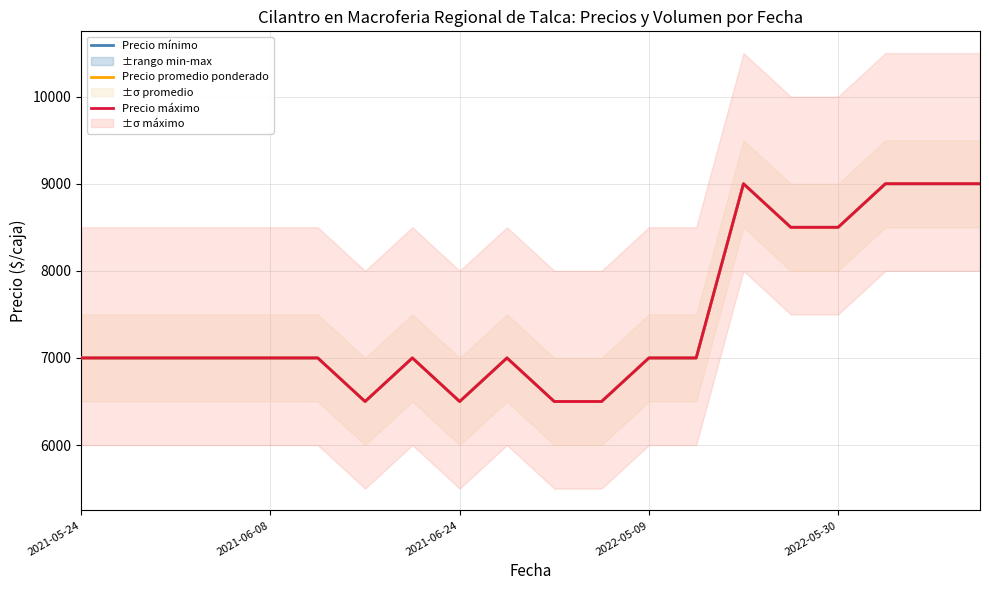

How many distinct data groups are displayed?

3